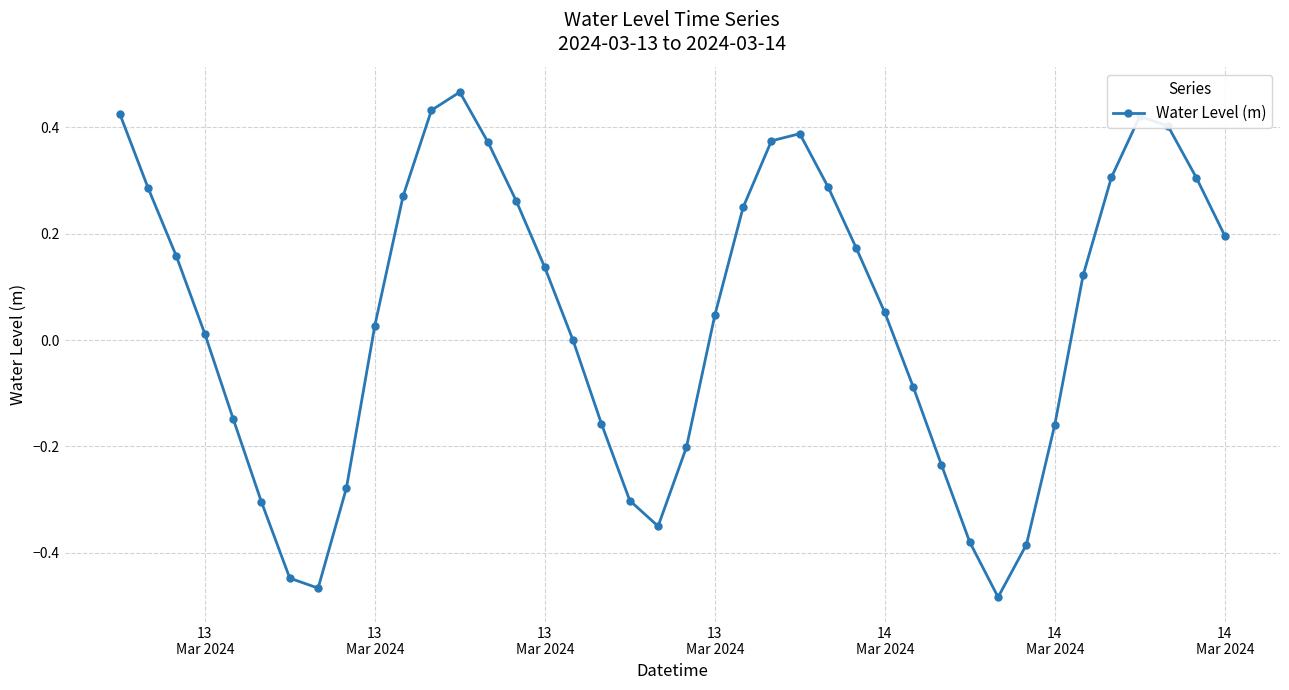

How many interior local peaks (higher than both neighbors) does the data have?

3